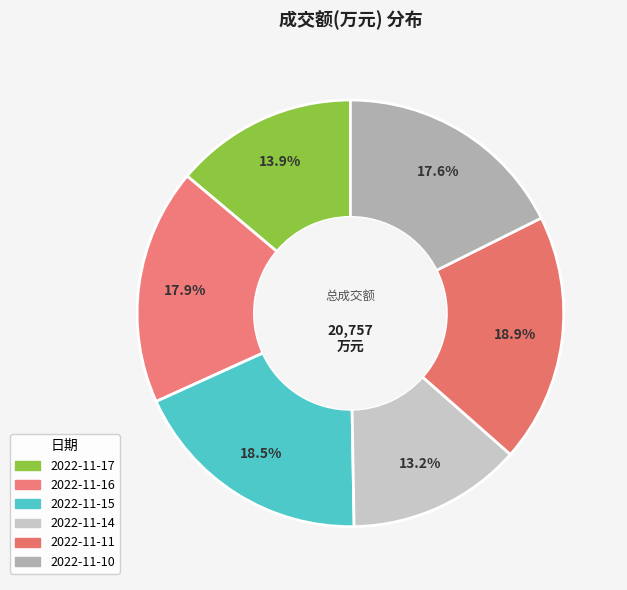

Does 2022-11-17 represent more than half of the total?

No